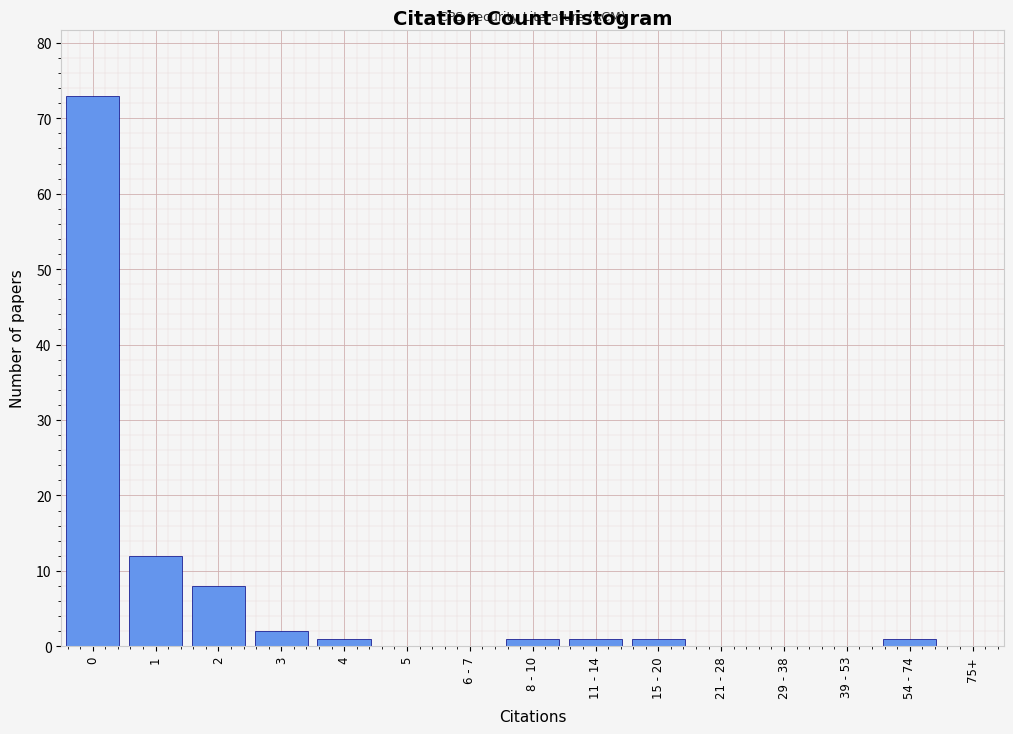

Reading left to right, what are all the values shown in this chart?

0=73	1=12	2=8	3=2	4=1	5=0	6 - 7=0	8 - 10=1	11 - 14=1	15 - 20=1	21 - 28=0	29 - 38=0	39 - 53=0	54 - 74=1	75+=0